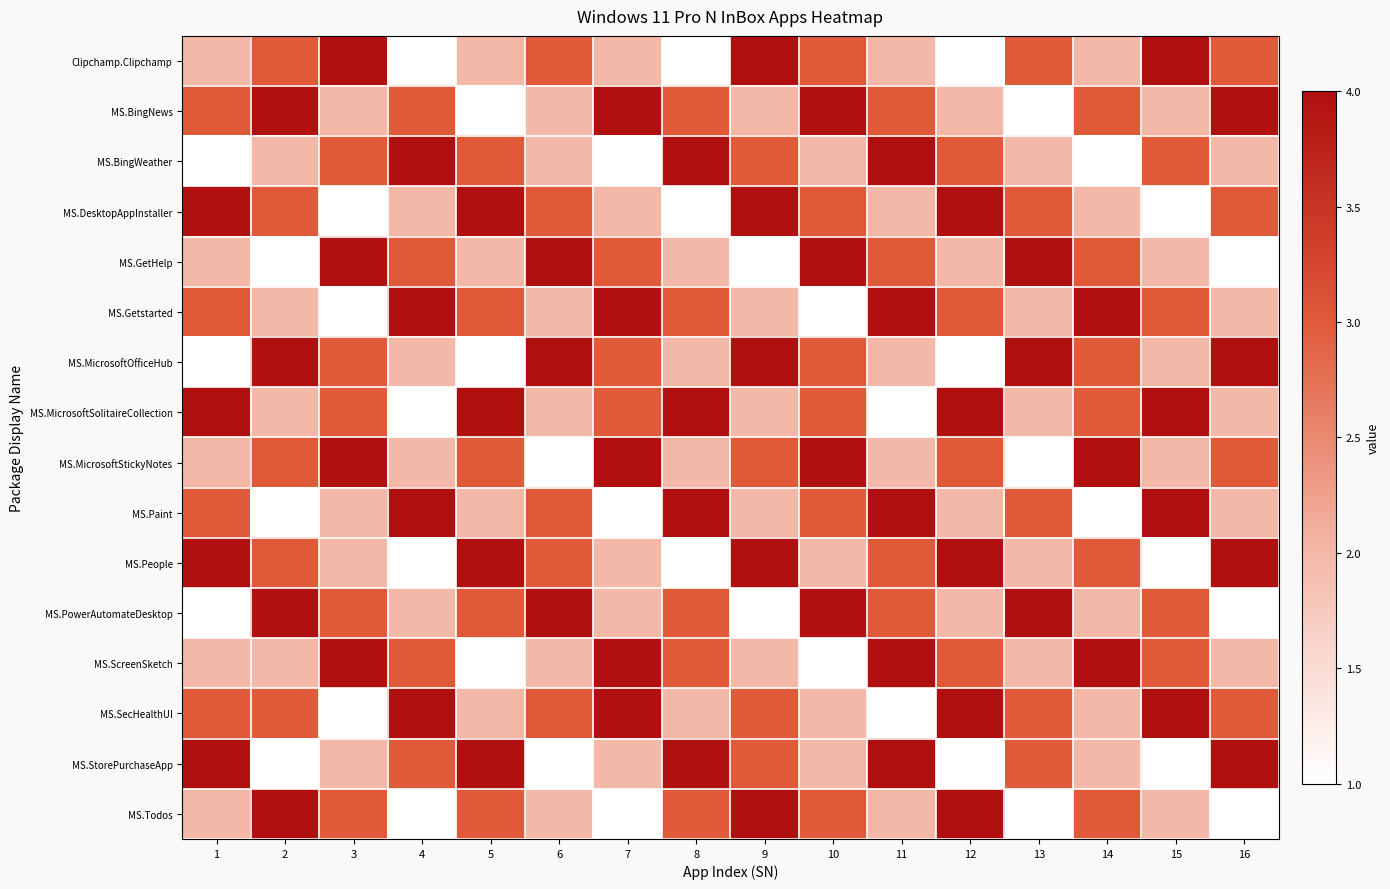

At which category does the chart reach its minimum across all series?

4